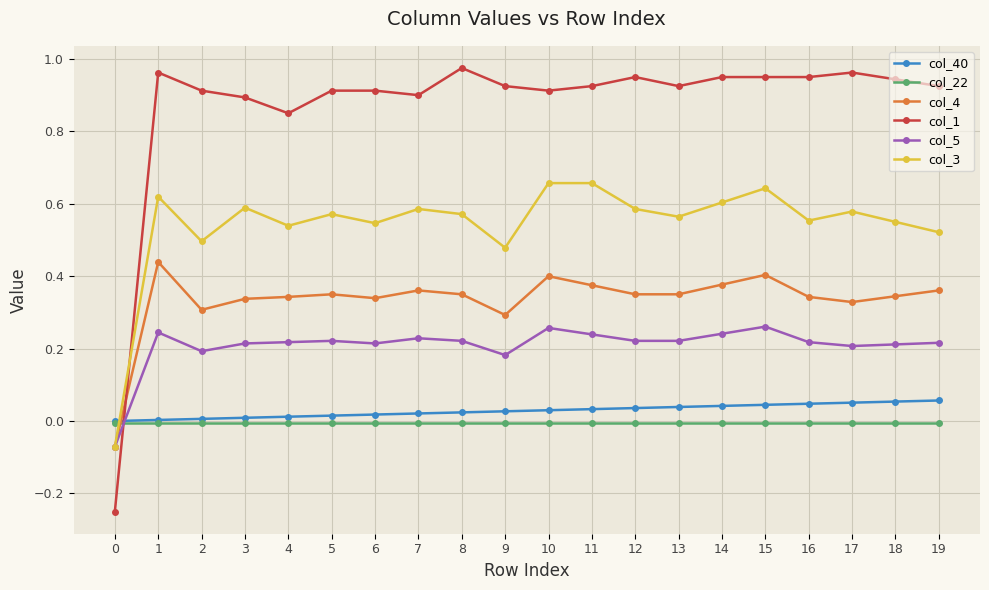

Which series ends up on top after the final intersection of col_5 and col_1?

col_1